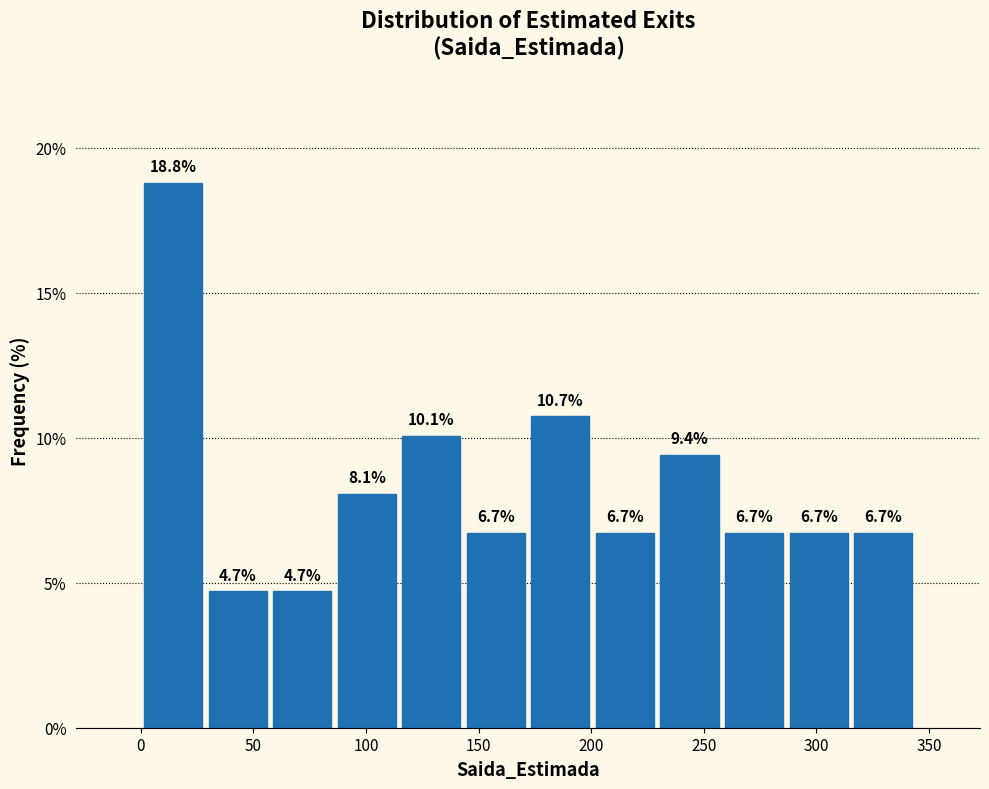

What is the height of the bar covering 170 to 200 on the x-axis? The bar edges are not printed on the chart, so give them approximately, as read against the axis.

10.7